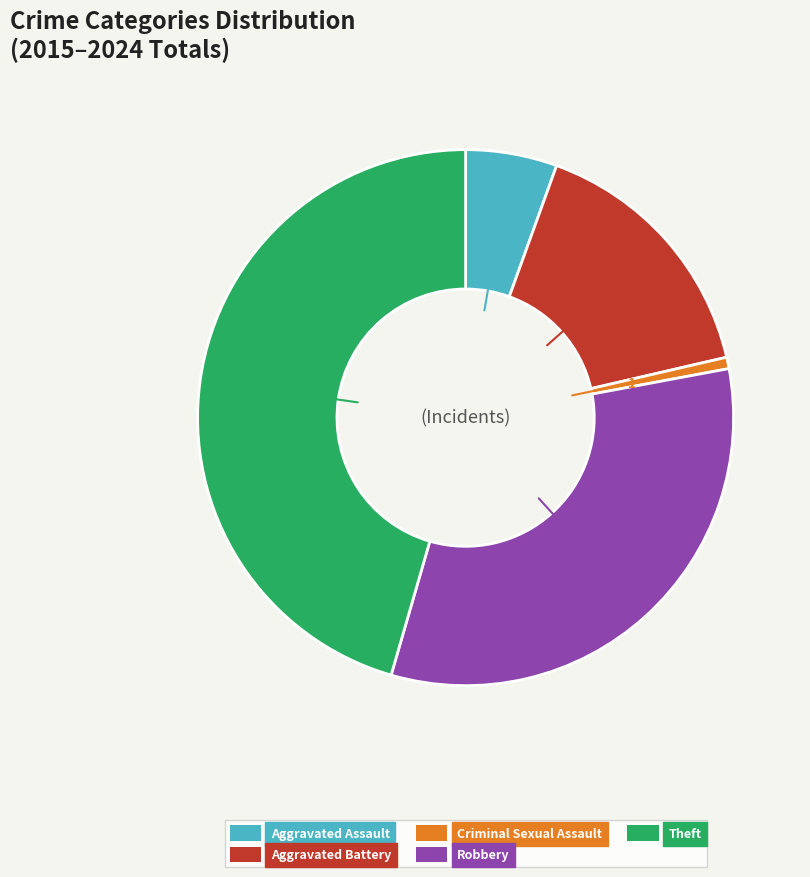

Do Aggravated Assault and Criminal Sexual Assault together represent more than half of the pie?

No